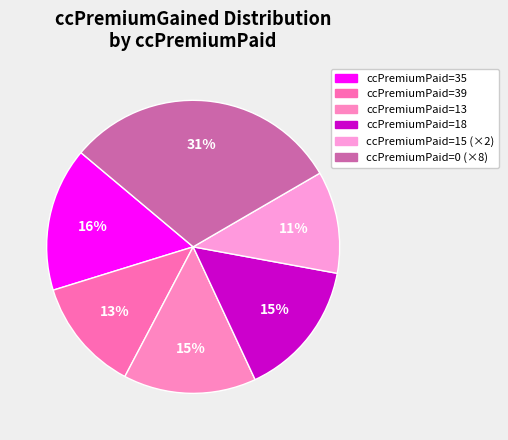

Count the number of slices in the pie.

6